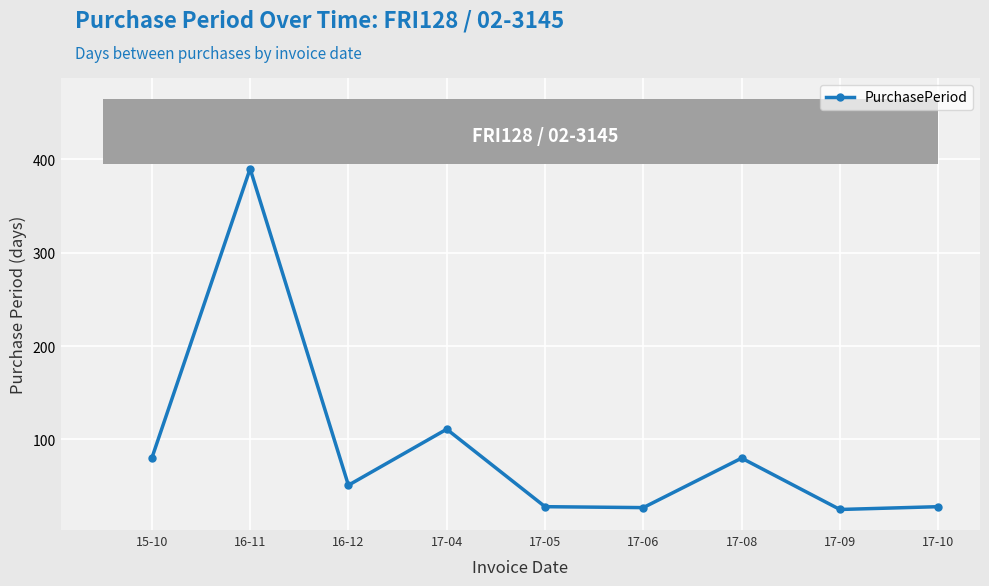

What is the maximum value shown in the chart?

390